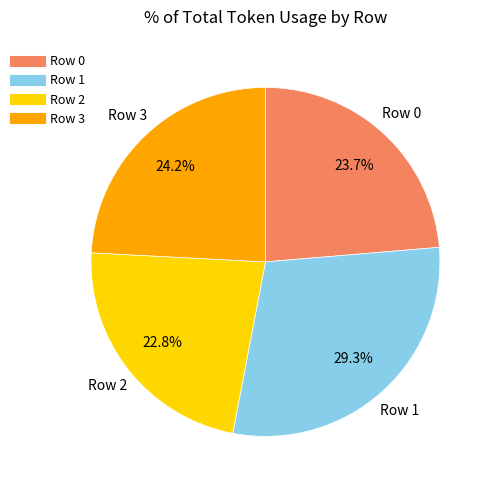

What percentage is the Row 2 slice, to the nearest percent?

23%